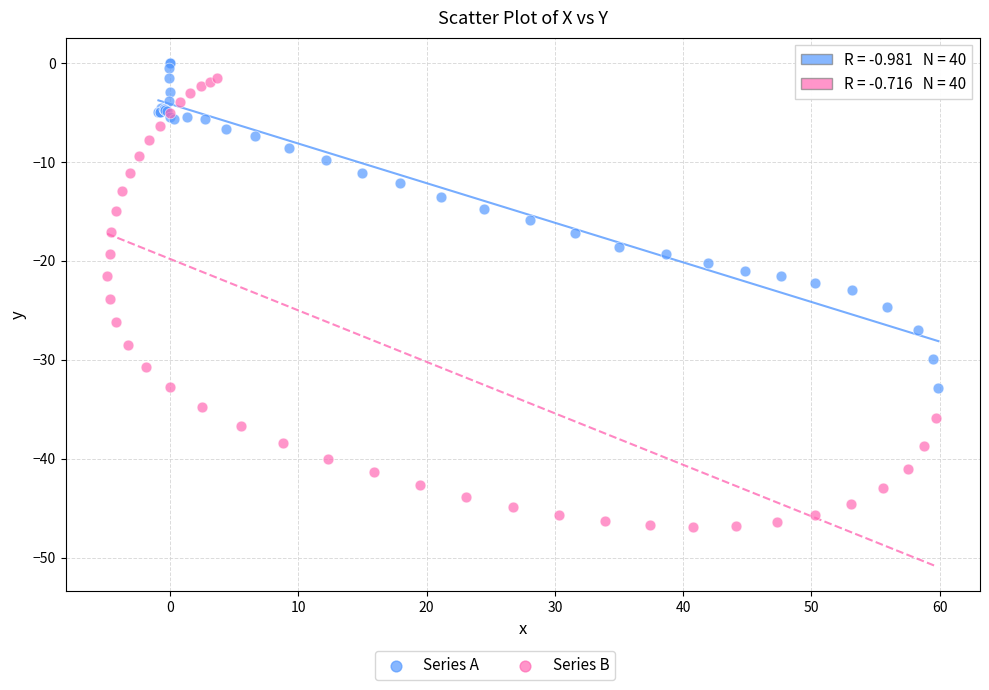

Which series reaches the minimum Y coordinate?

Series B